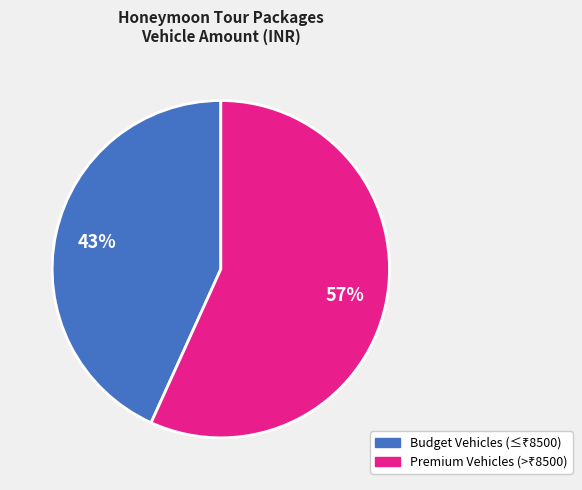

To the nearest percent, what is the average slice percentage?

50%